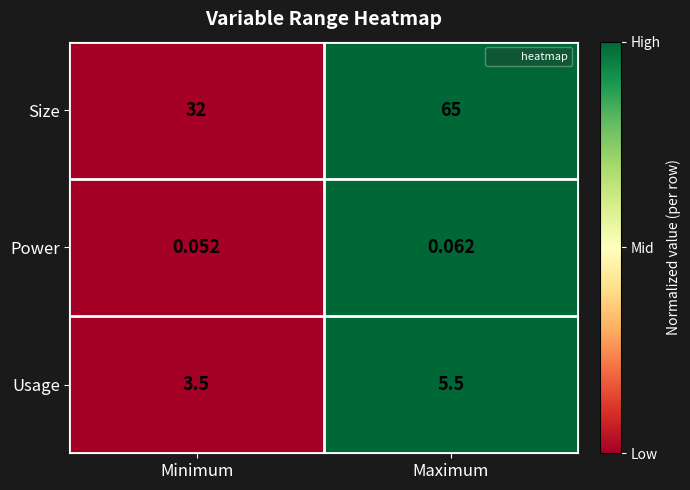

At which category is the sum across all series the highest?

Maximum